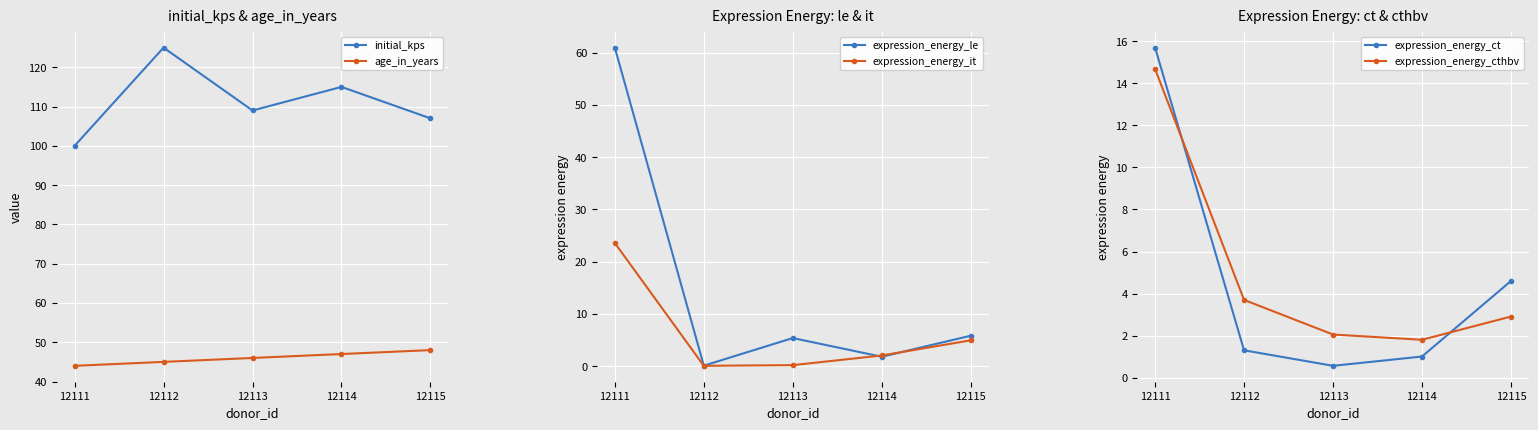

Which category has the lowest value across all series?

12112